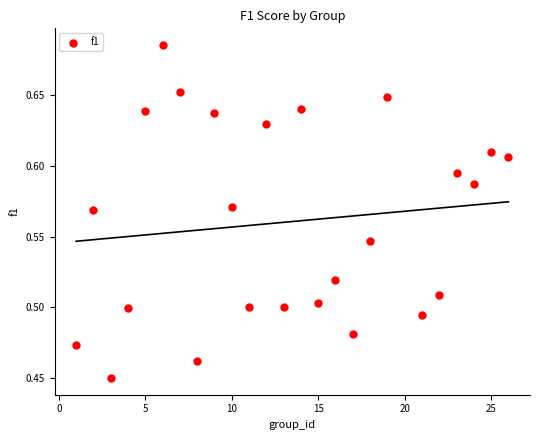

What is the range of X values (max minus min)?

25.0